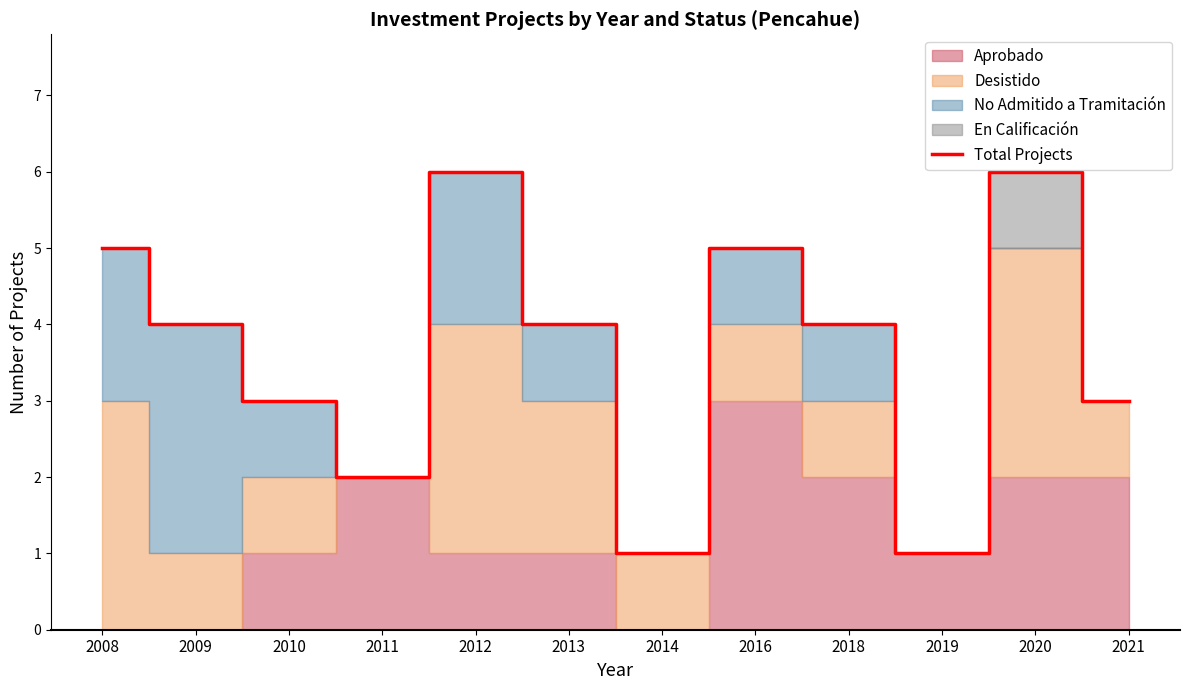

What is the difference between the second highest and second lowest values?

5